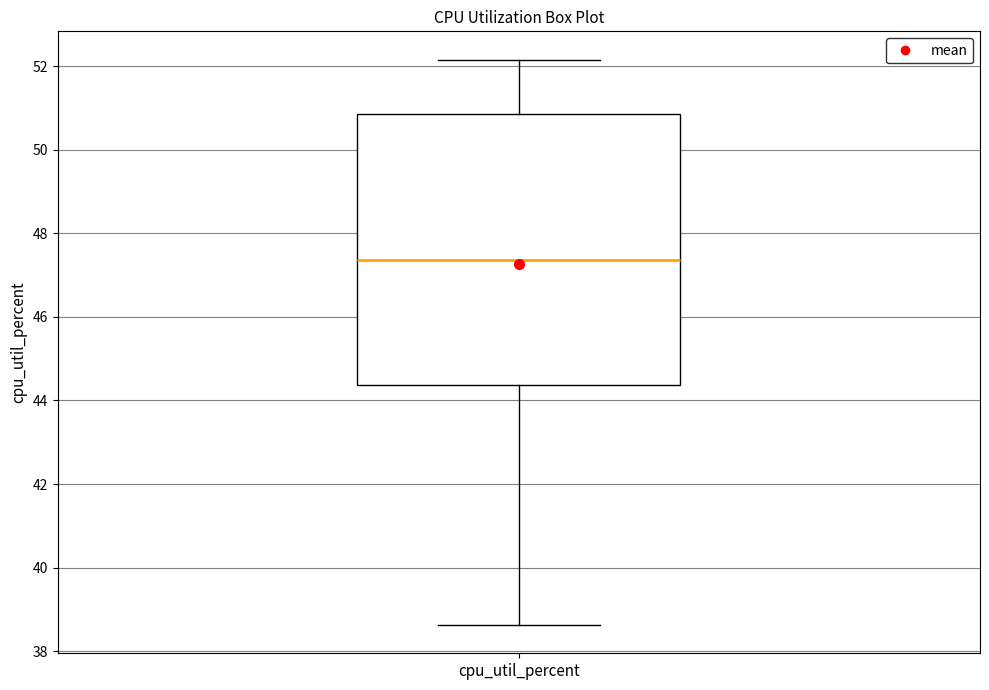

Read this box plot against the y-axis: the position of the median line, the range covered by the box, and the ends of both whiskers. The values are not printed on the chart, so give them approximately, as read against the axis.

median 47.4, box 44.4 to 50.8, whiskers 38.6 to 52.2